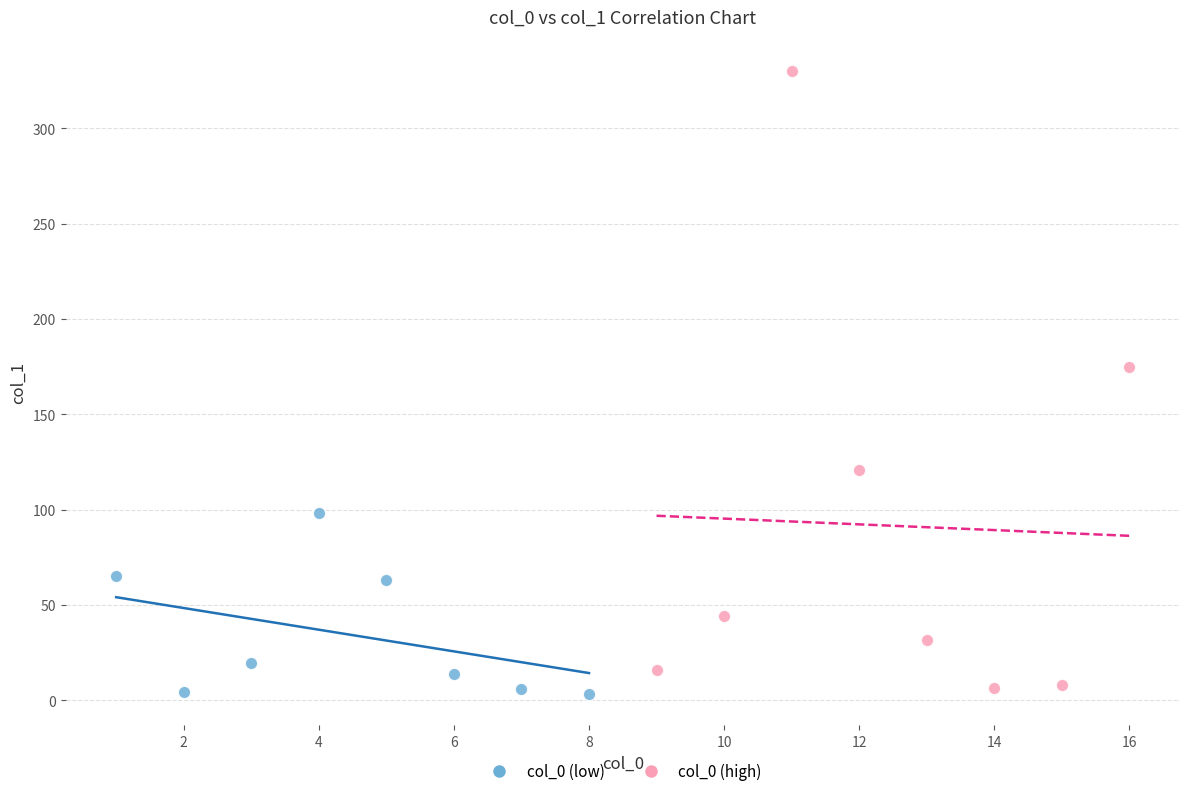

Which series reaches the maximum Y coordinate?

col_0 (high)